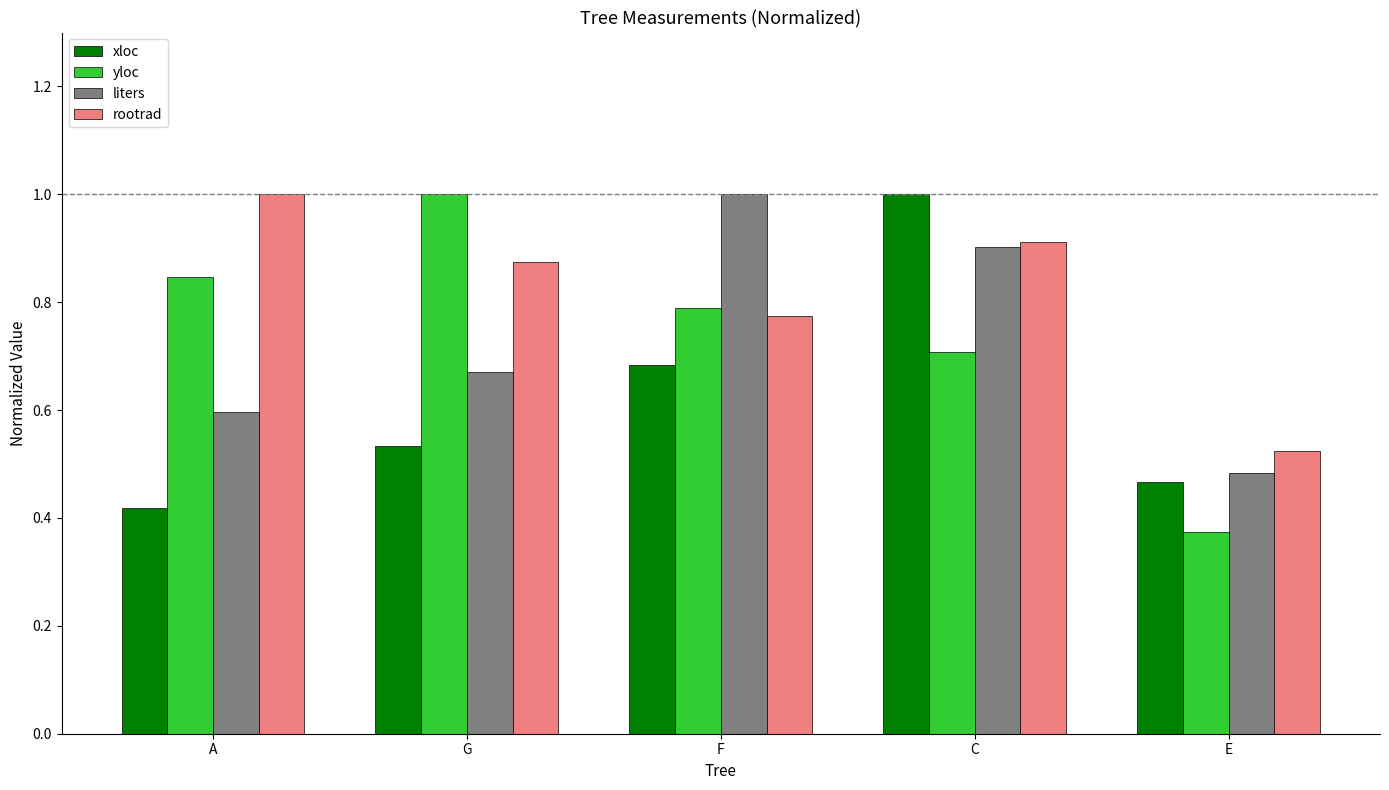

What position from the left is A?

1